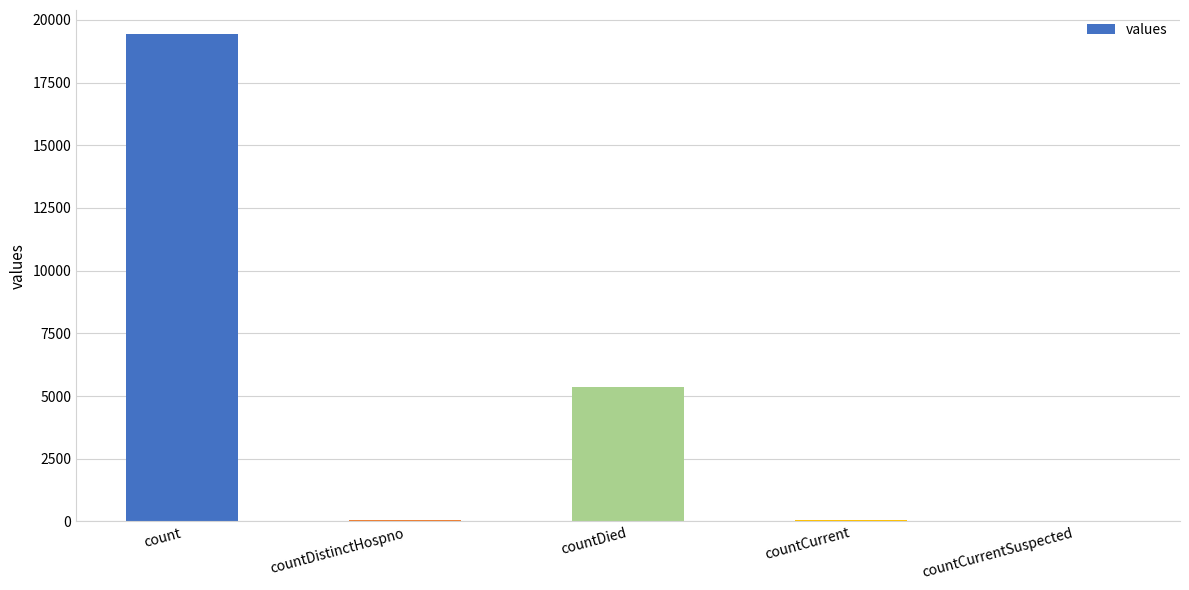

At which label does the data first exceed 60?

count